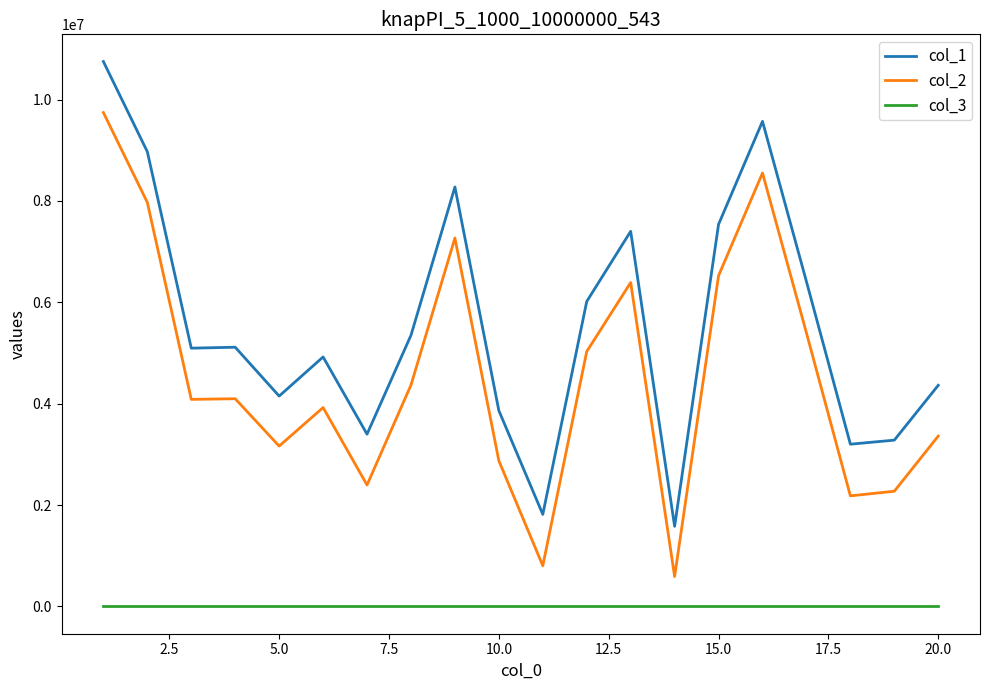

Rank the series by their maximum value, from highest to lowest.

col_1, col_2, col_3